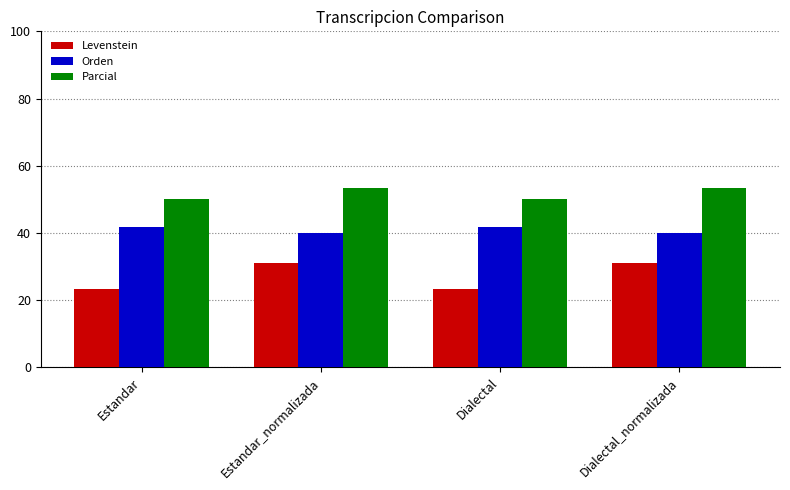

Is it true that Orden equals 62.5 at Estandar?

False